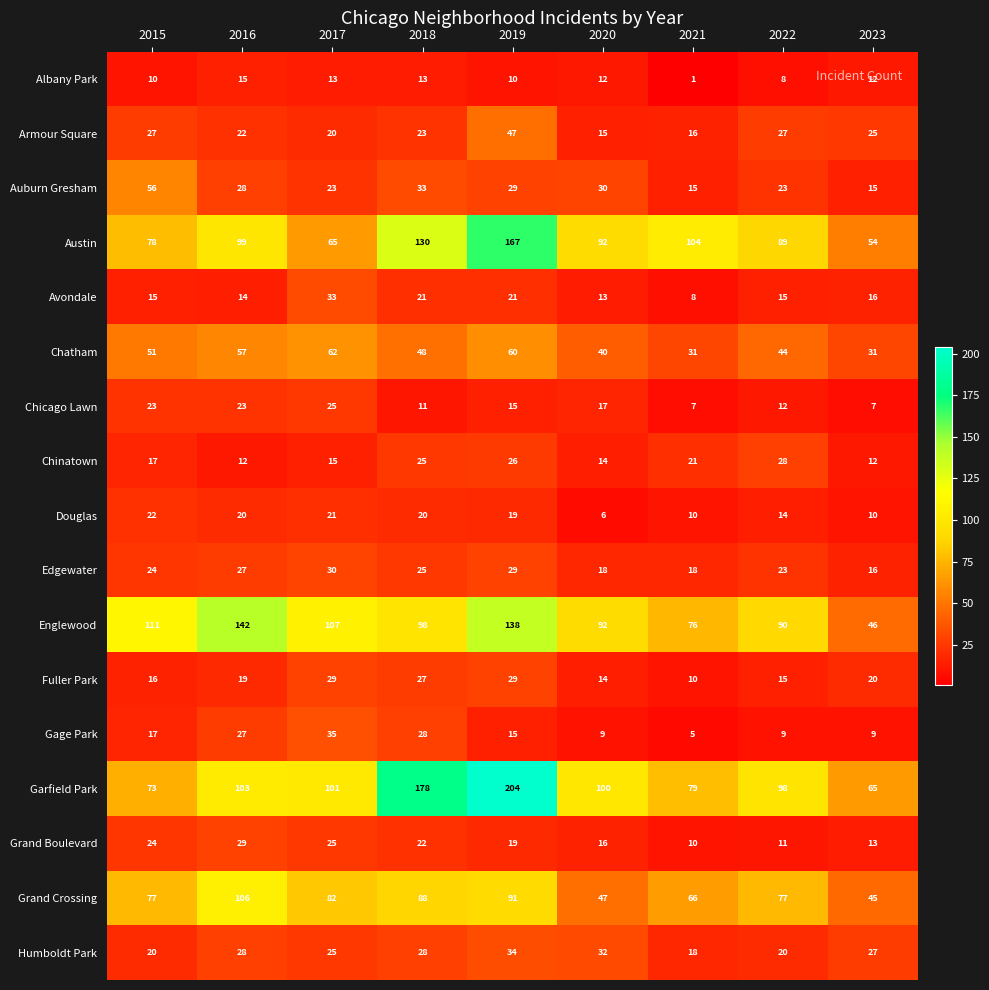

What is the difference between the maximum and minimum values in the Gage Park series?

30